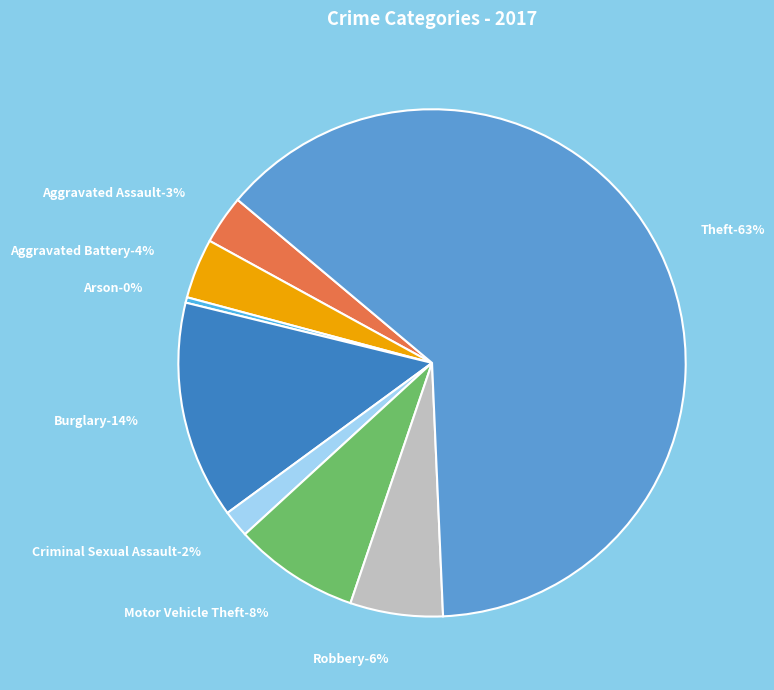

Does Arson account for over 50% of the chart?

No